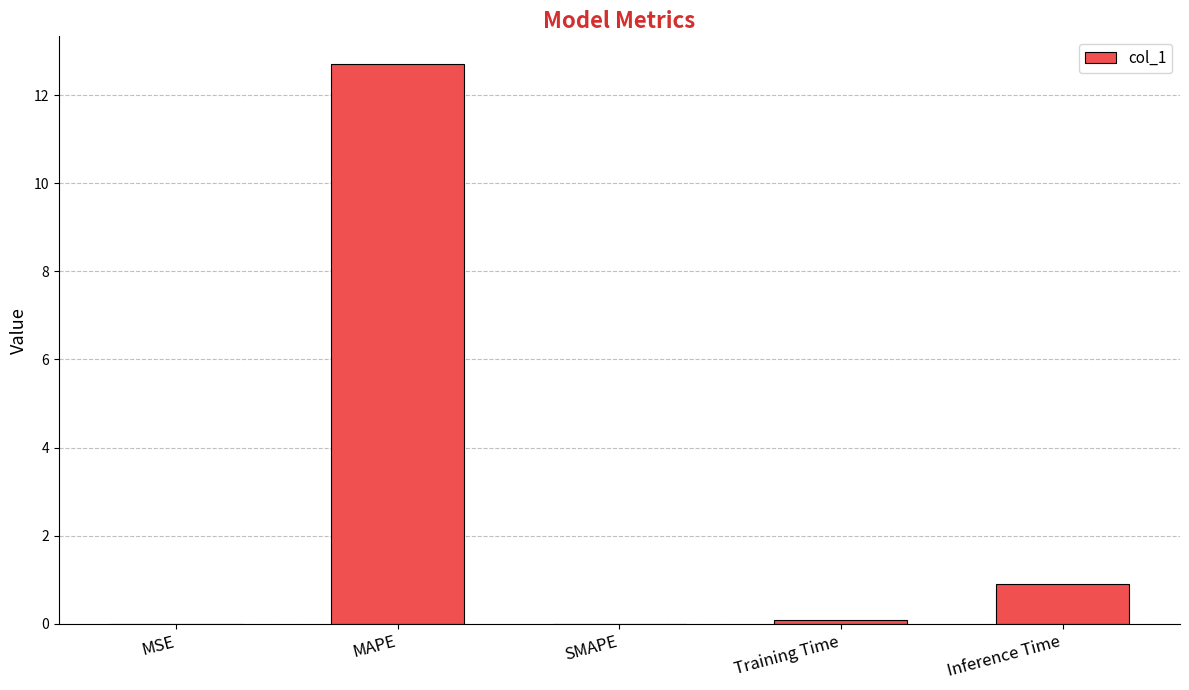

How many distinct data groups are displayed?

1